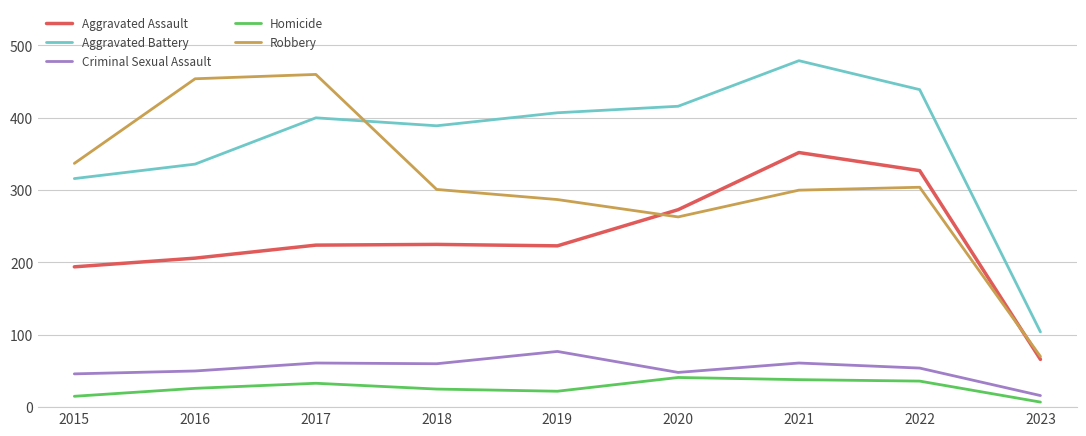

True or false: Robbery has a value of 304 at 2022.

True